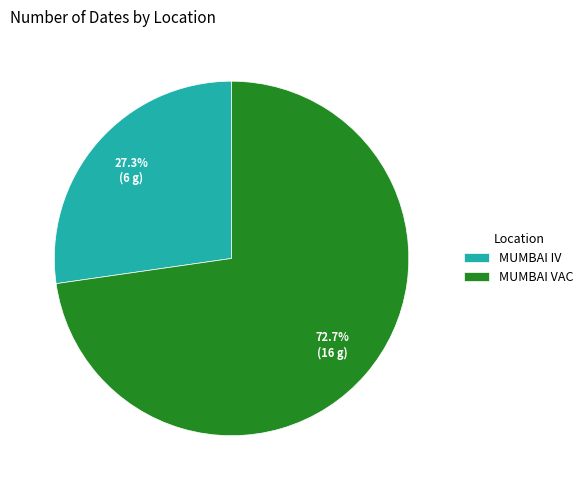

What percentage is the MUMBAI VAC slice, to the nearest percent?

73%